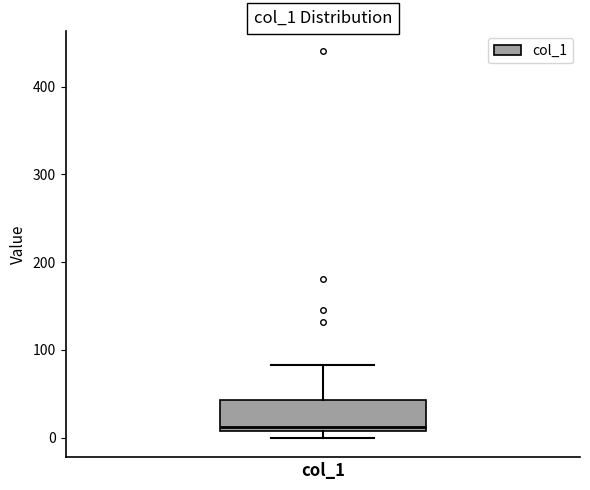

Where is the upper edge of the box for col_1 on the y-axis? The values are not printed on the chart, so give them approximately, as read against the axis.

40